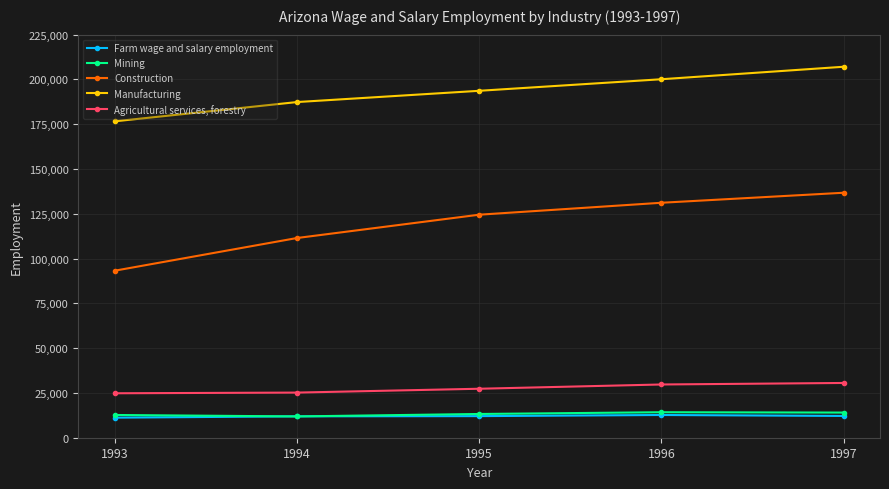

At how many categories does at least one series exceed 194932?

2